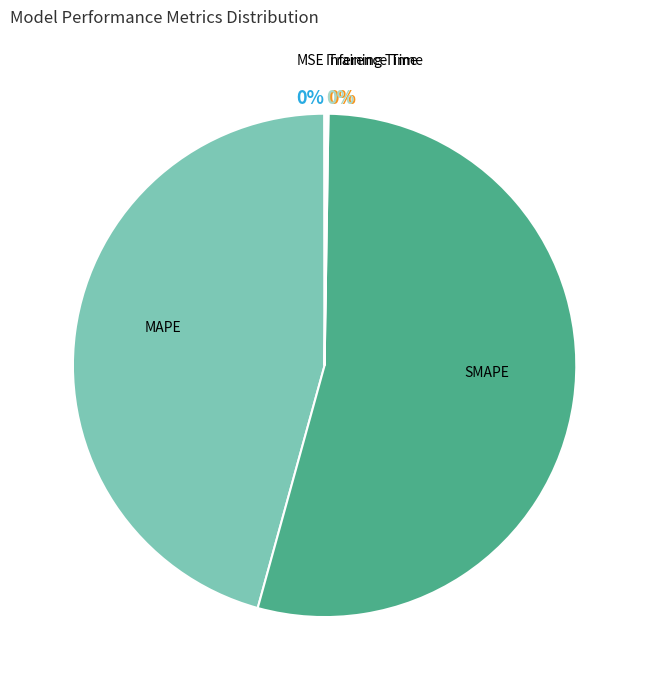

Which category has the biggest portion of the pie?

SMAPE